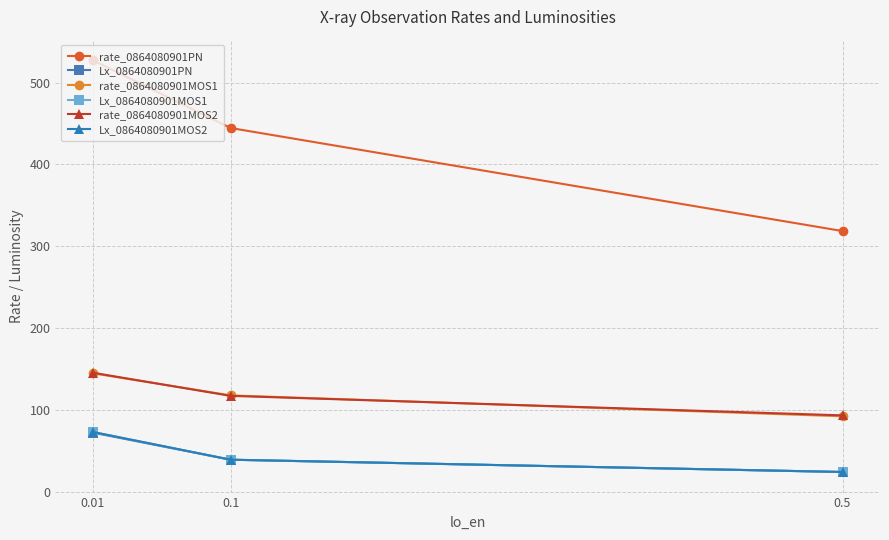

Rank the series at 0.5 from highest to lowest value.

rate_0864080901PN, rate_0864080901MOS2, rate_0864080901MOS1, Lx_0864080901PN, Lx_0864080901MOS1, Lx_0864080901MOS2